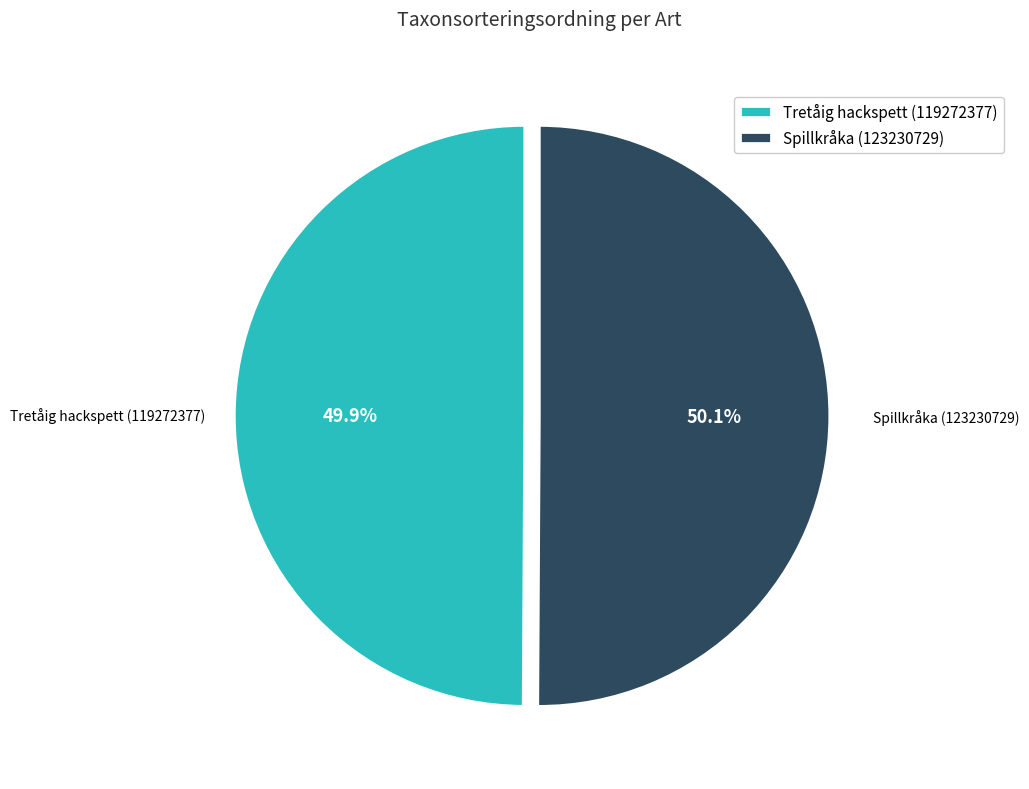

Is the sum of Spillkråka (123230729) and Tretåig hackspett (119272377) greater than half?

Yes